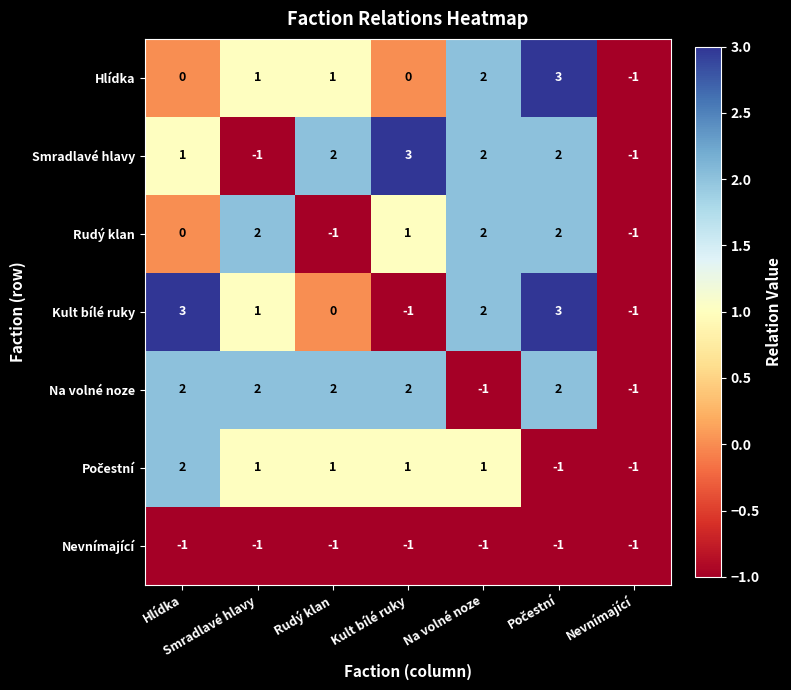

What is the total value across all series at Kult bílé ruky?

5